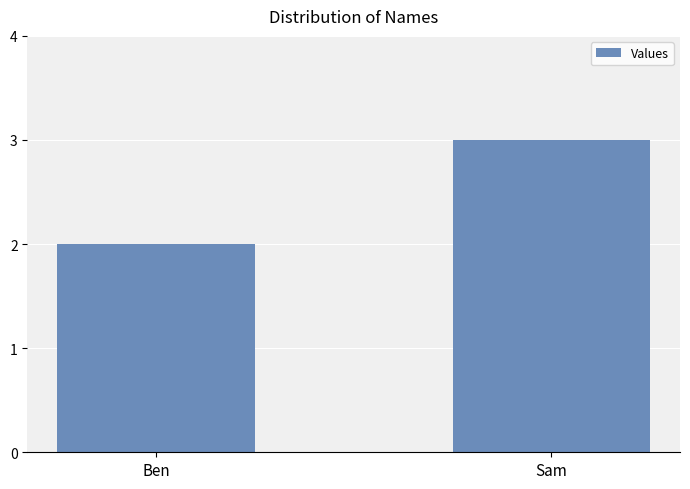

Reading left to right, transcribe all the data shown in this chart.

2	3